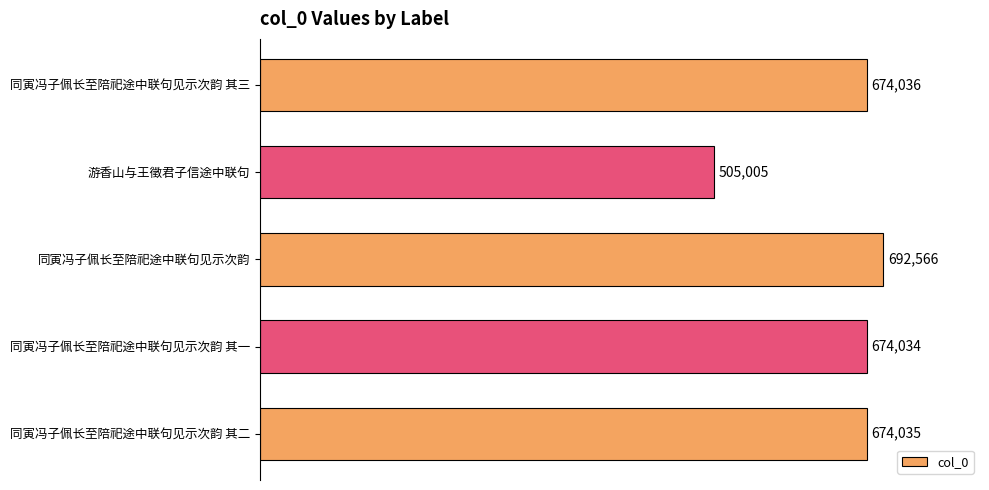

List the labels in order of value, smallest first.

游香山与王徵君子信途中联句, 同寅冯子佩长至陪祀途中联句见示次韵 其一, 同寅冯子佩长至陪祀途中联句见示次韵 其二, 同寅冯子佩长至陪祀途中联句见示次韵 其三, 同寅冯子佩长至陪祀途中联句见示次韵